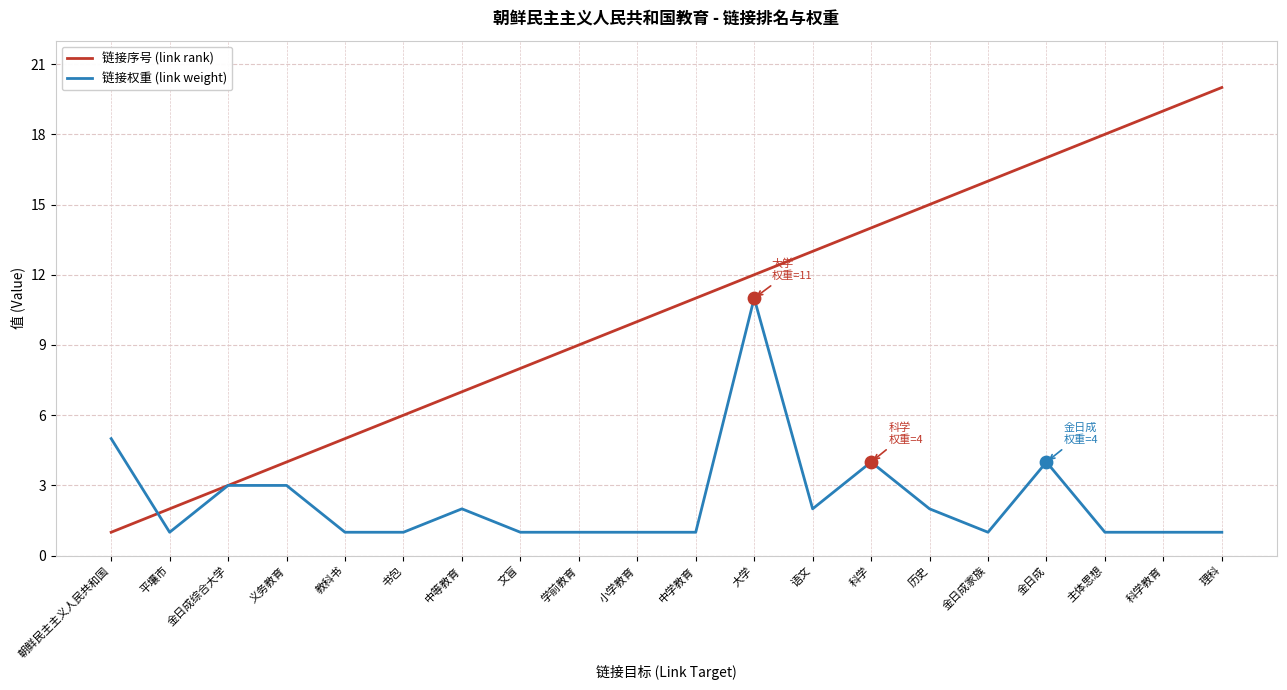

At which category is the sum across all series the highest?

大学